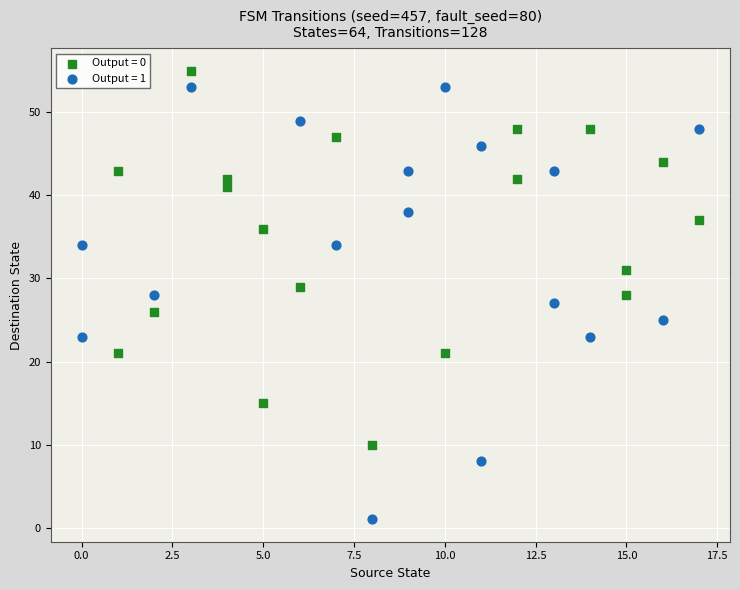

Which series has the largest Y range (max minus min)?

Output = 1